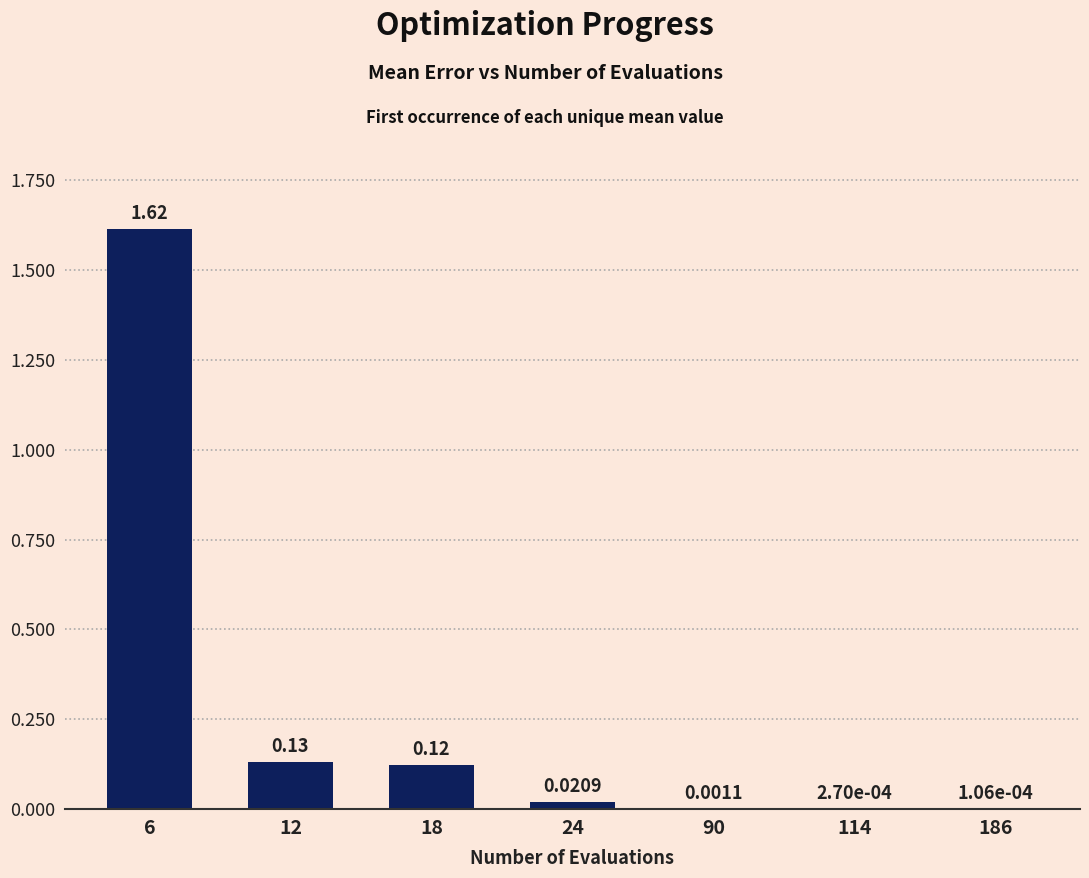

Between 18 and 186, which is larger?

18